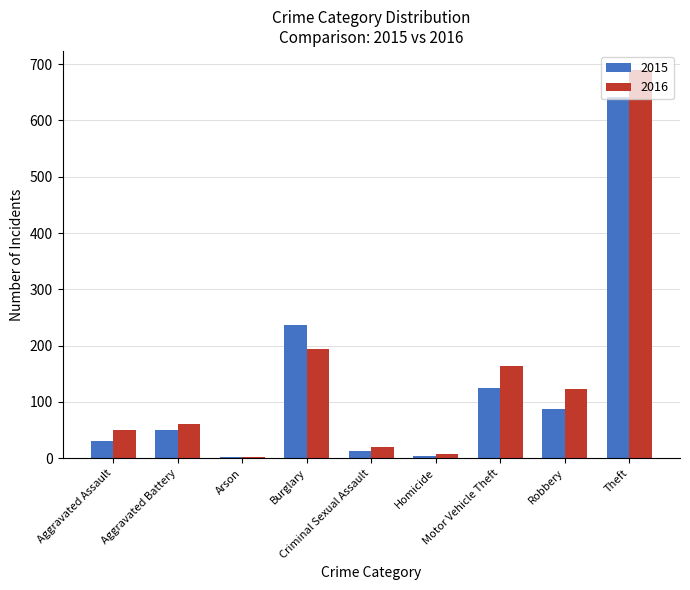

Rank the series by their maximum value, from lowest to highest.

2015, 2016